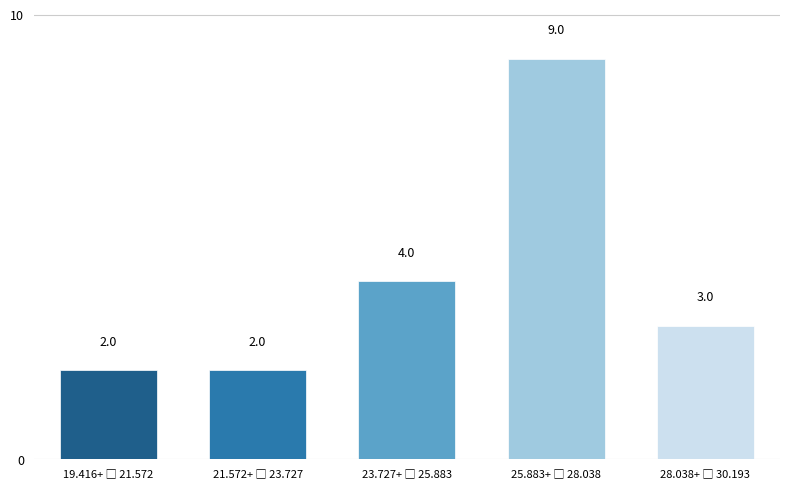

Reading left to right, what are all the values shown in this chart?

2	2	4	9	3